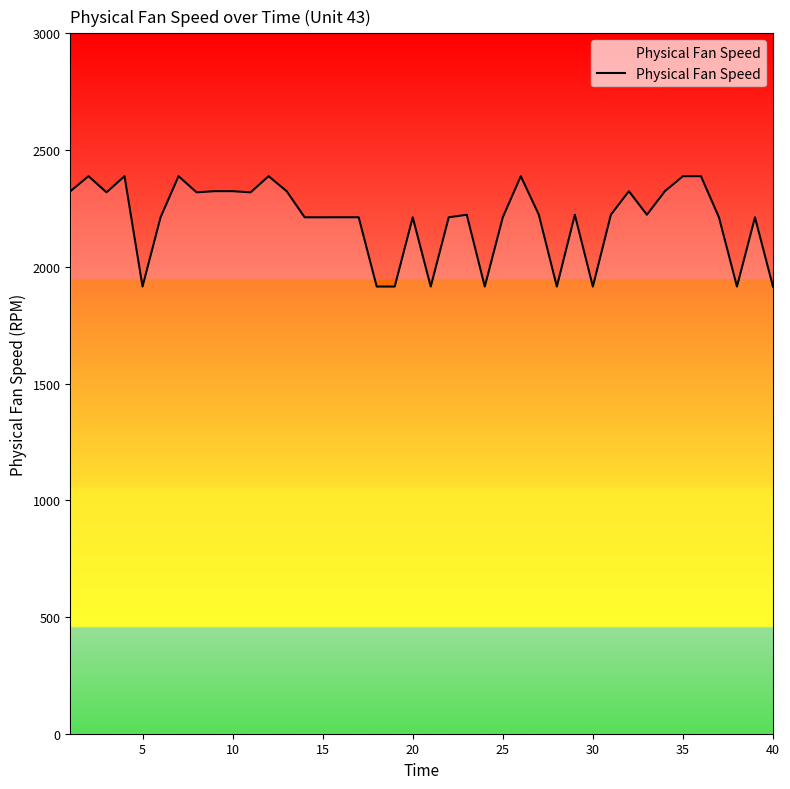

Does the chart display data point markers on the line(s)?

No